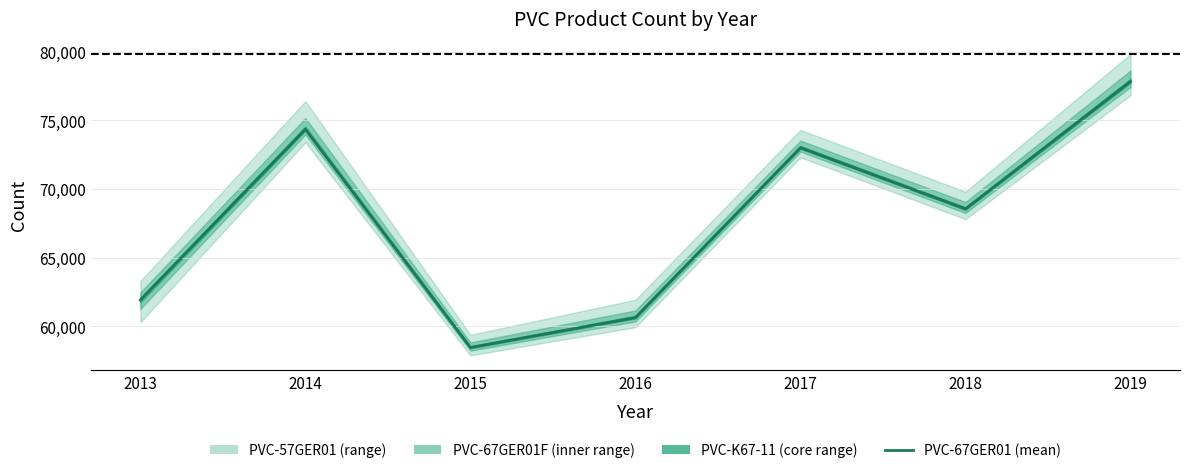

What is the difference between the maximum and minimum values?

19354.5